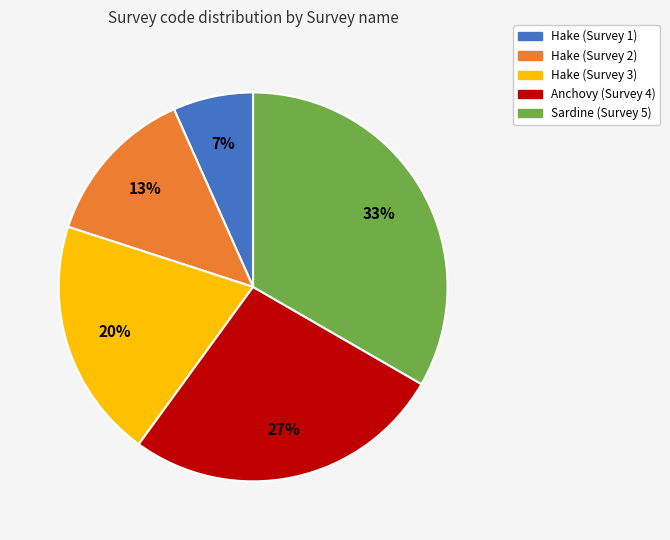

To the nearest percent, what portion does Hake (Survey 3) represent?

20%